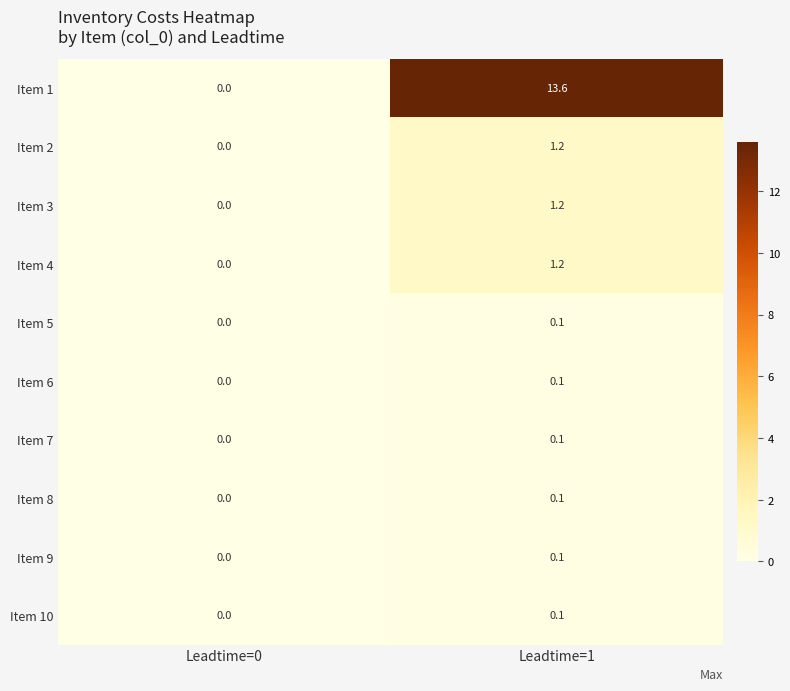

What is the difference between the maximum and minimum values in the Item 4 series?

1.2